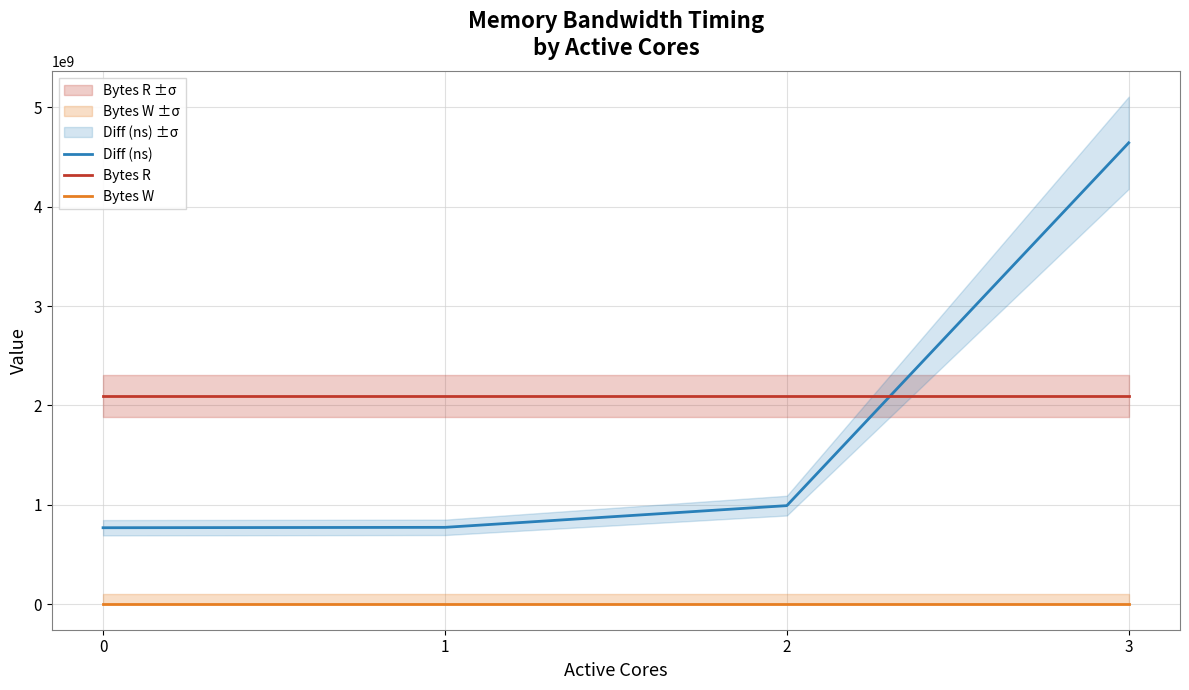

Which series changed the most between 1 and 2?

Diff (ns)